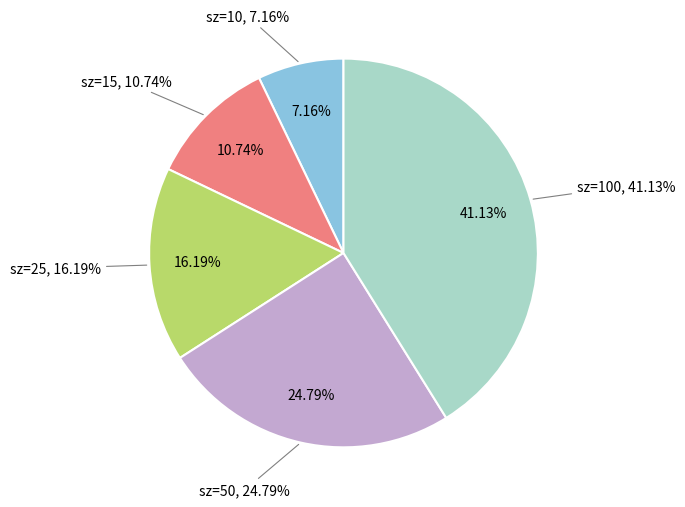

What is the ratio of the value at 25 to the value at 15?

1.5